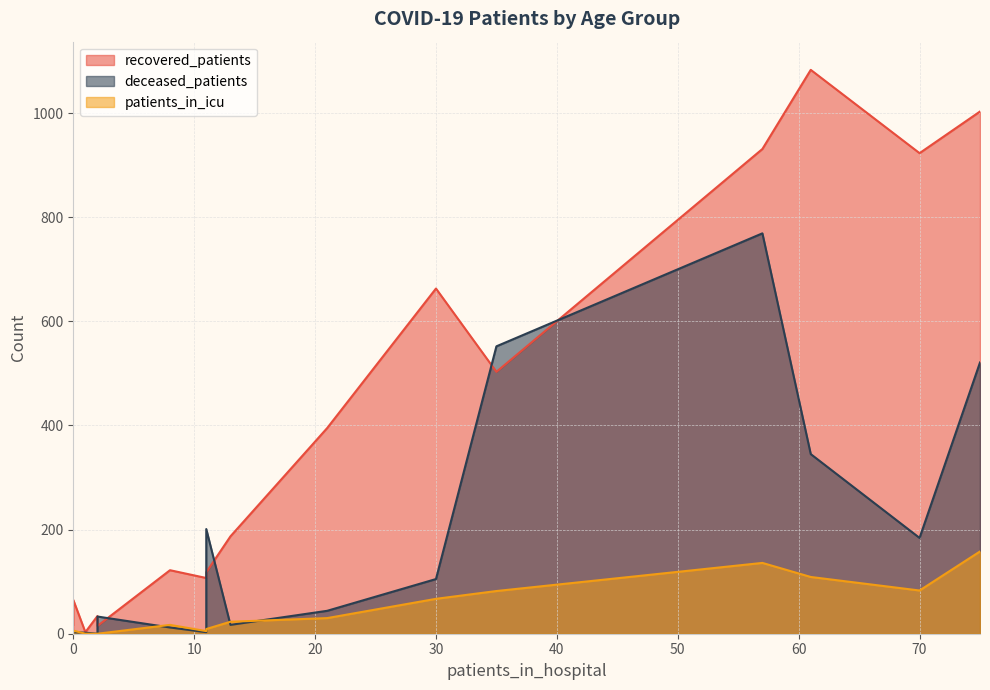

What is the difference between the second highest and minimum values in the patients_in_icu series?

136